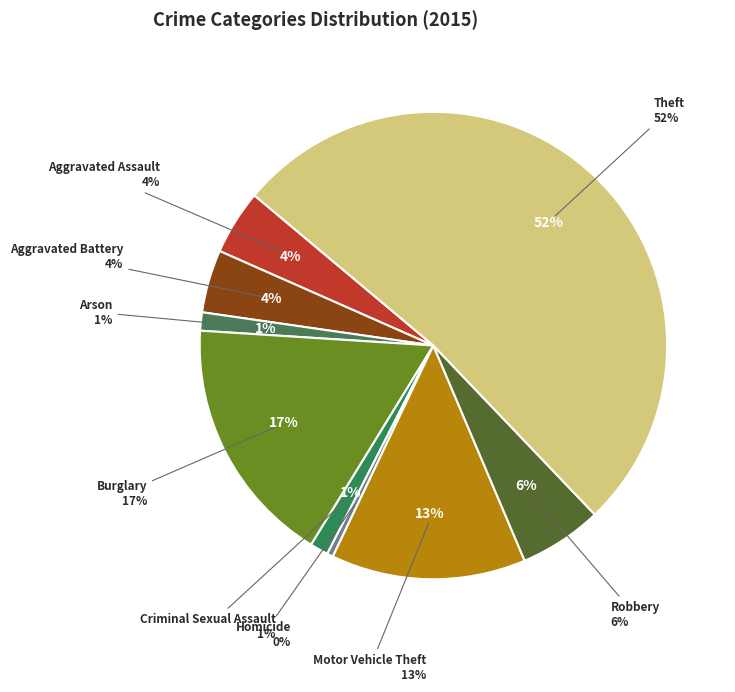

Between Motor Vehicle Theft and Burglary, which is larger?

Burglary